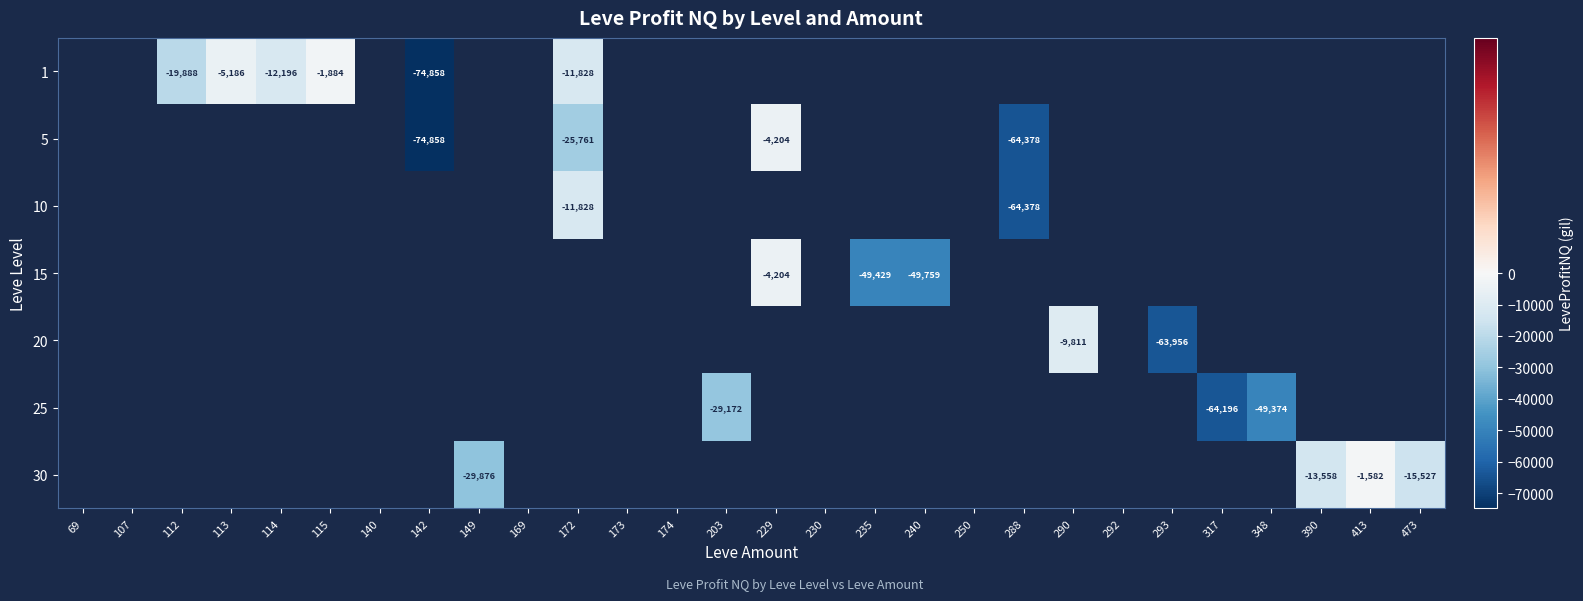

Between 317 and 172, which is larger?

172